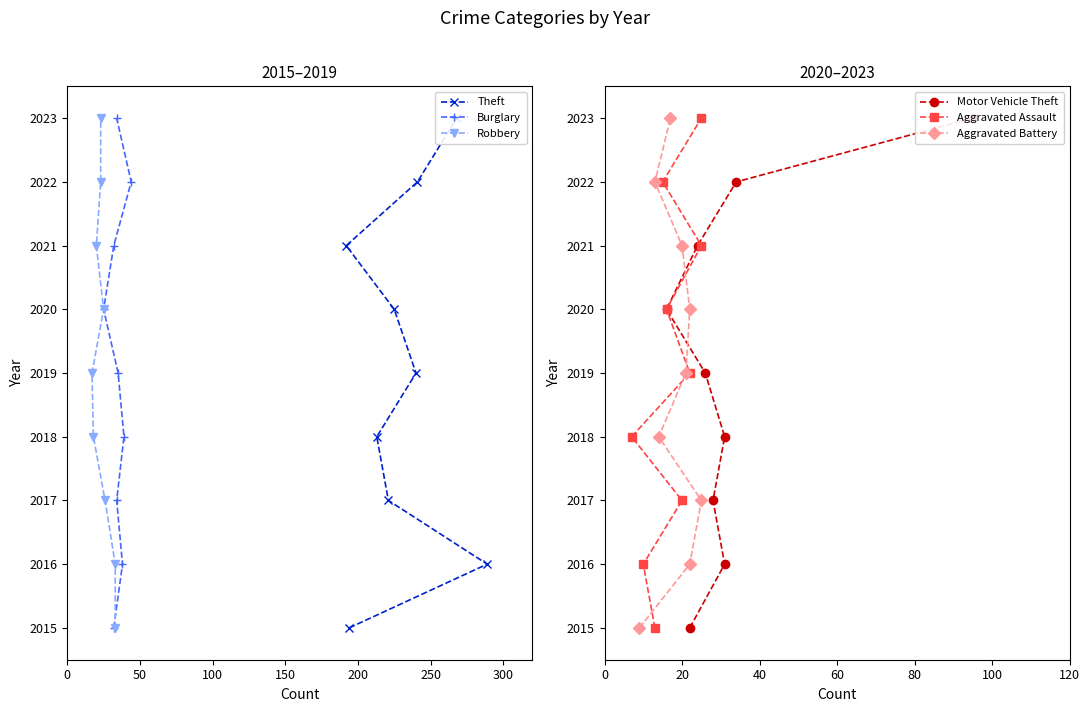

Reading right to left, extract all data points from this chart.

Theft: 2023	2022	2021	2020	2019	2018	2017	2016	2015
Burglary: 2023	2022	2021	2020	2019	2018	2017	2016	2015
Robbery: 2023	2022	2021	2020	2019	2018	2017	2016	2015
Motor Vehicle Theft: 2023	2022	2021	2020	2019	2018	2017	2016	2015
Aggravated Assault: 2023	2022	2021	2020	2019	2018	2017	2016	2015
Aggravated Battery: 2023	2022	2021	2020	2019	2018	2017	2016	2015